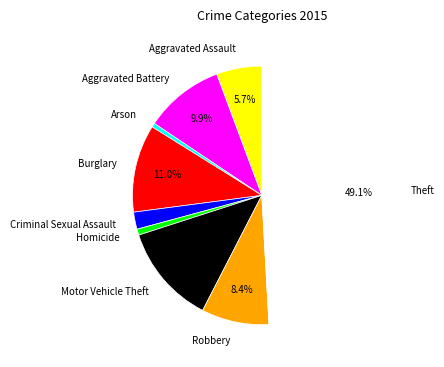

How many slices are in this pie chart?

9